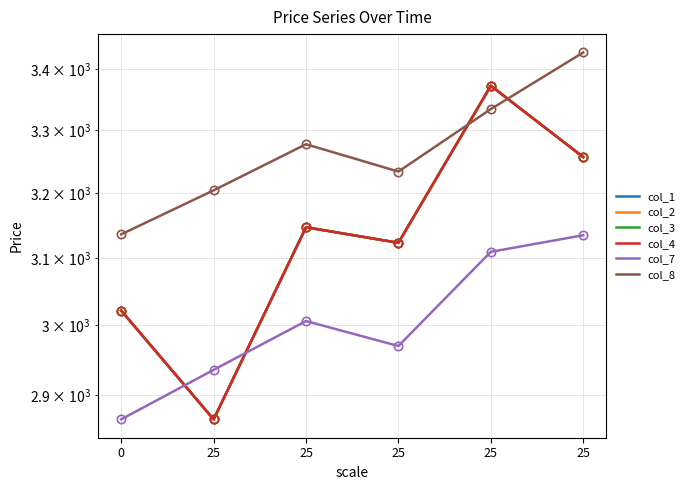

How many intersections are there between col_7 and col_1?

2